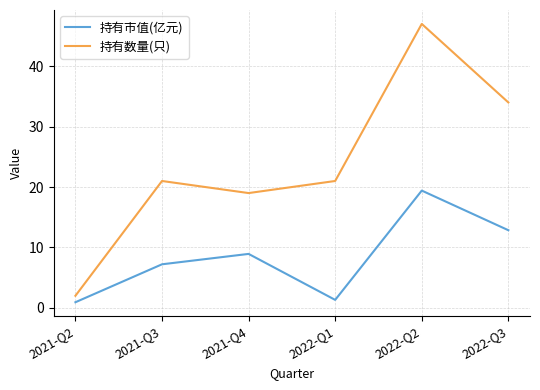

At 2021-Q3, list the series in order from smallest to largest.

持有市值(亿元), 持有数量(只)